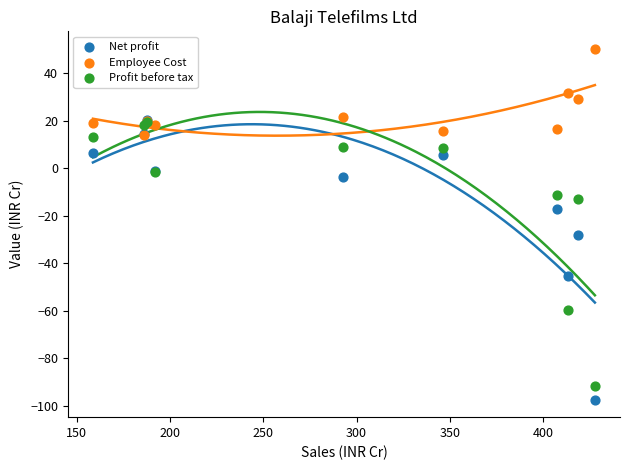

In the Net profit series, what Y value is closest to -38?

-45.1